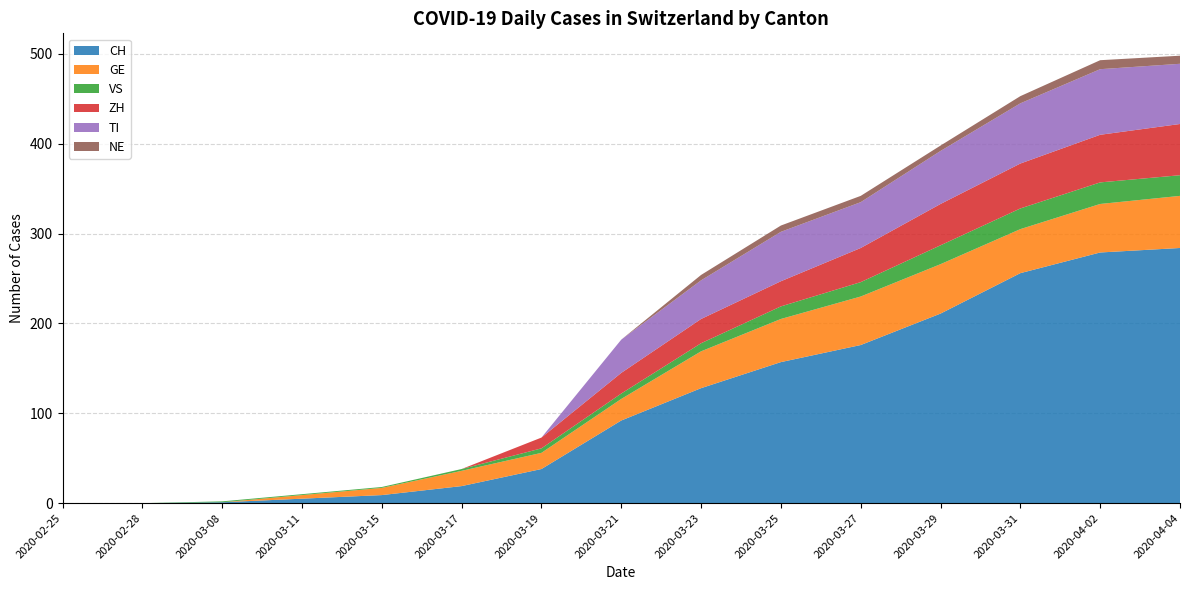

Reading right to left, what are all the values shown in this chart?

CH: 2020-04-04=284	2020-04-02=279	2020-03-31=256	2020-03-29=211	2020-03-27=176	2020-03-25=157	2020-03-23=128	2020-03-21=92	2020-03-19=38	2020-03-17=19	2020-03-15=9	2020-03-11=5	2020-03-08=1	2020-02-28=0	2020-02-25=0
GE: 2020-04-04=58	2020-04-02=54	2020-03-31=49	2020-03-29=55	2020-03-27=54	2020-03-25=48	2020-03-23=41	2020-03-21=24	2020-03-19=18	2020-03-17=17	2020-03-15=8	2020-03-11=4	2020-03-08=0	2020-02-28=0	2020-02-25=0
VS: 2020-04-04=23	2020-04-02=24	2020-03-31=23	2020-03-29=21	2020-03-27=16	2020-03-25=14	2020-03-23=9	2020-03-21=6	2020-03-19=5	2020-03-17=2	2020-03-15=1	2020-03-11=1	2020-03-08=1	2020-02-28=0	2020-02-25=0
ZH: 2020-04-04=57	2020-04-02=53	2020-03-31=50	2020-03-29=46	2020-03-27=38	2020-03-25=28	2020-03-23=27	2020-03-21=23	2020-03-19=12	2020-03-17=0	2020-03-15=0	2020-03-11=0	2020-03-08=0	2020-02-28=0	2020-02-25=0
TI: 2020-04-04=67	2020-04-02=73	2020-03-31=67	2020-03-29=59	2020-03-27=51	2020-03-25=55	2020-03-23=43	2020-03-21=37	2020-03-19=0	2020-03-17=0	2020-03-15=0	2020-03-11=0	2020-03-08=0	2020-02-28=0	2020-02-25=0
NE: 2020-04-04=9	2020-04-02=10	2020-03-31=8	2020-03-29=6	2020-03-27=7	2020-03-25=7	2020-03-23=6	2020-03-21=0	2020-03-19=0	2020-03-17=0	2020-03-15=0	2020-03-11=0	2020-03-08=0	2020-02-28=0	2020-02-25=0